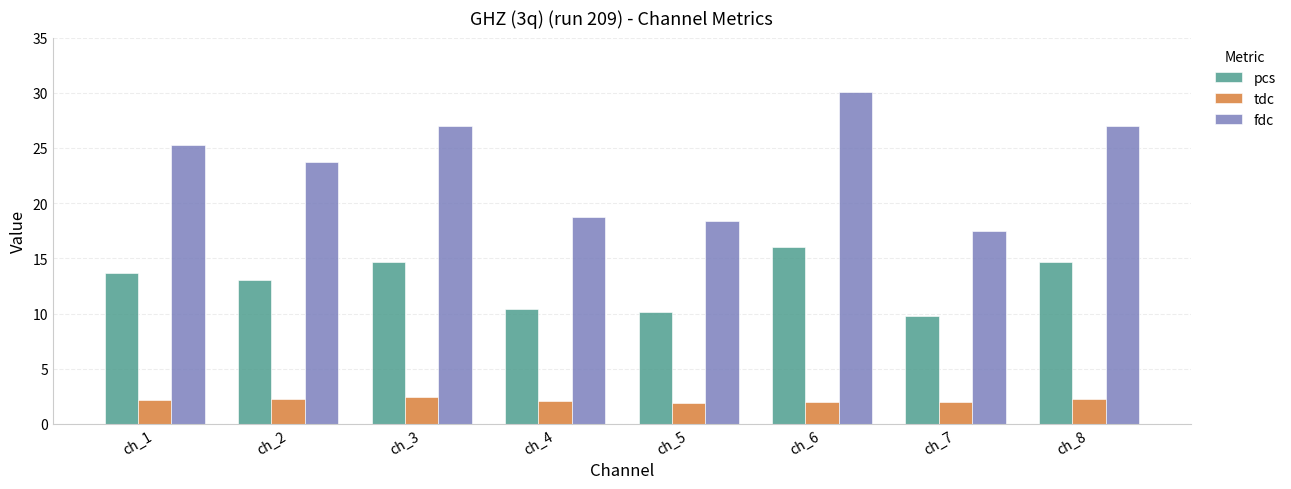

What is the difference between the highest and lowest values at ch_7?

15.5